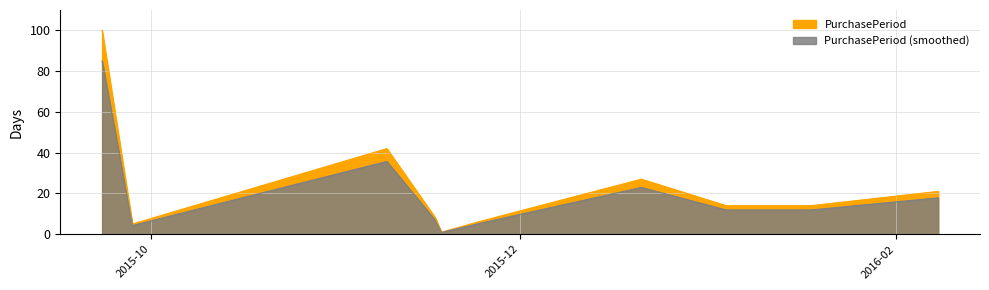

What is the greatest value displayed?

85.0